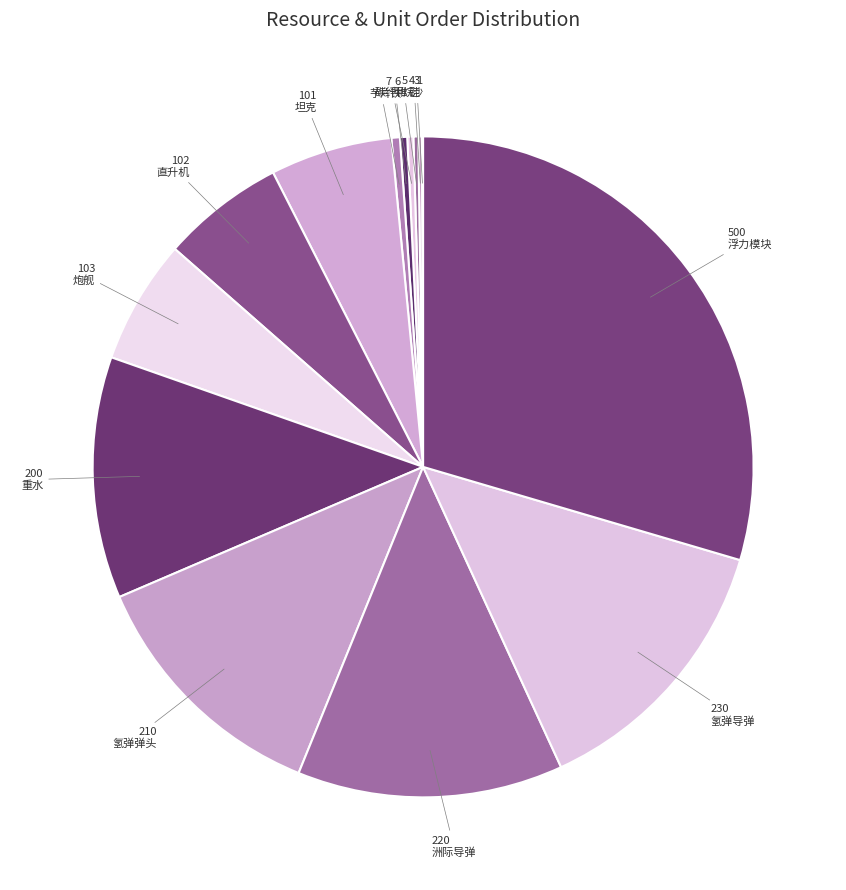

Which category has the biggest portion of the pie?

浮力模块